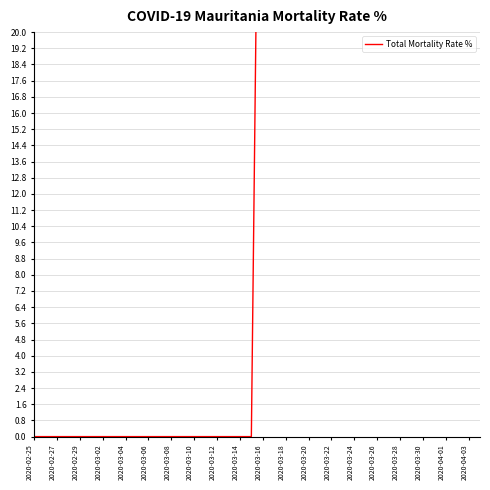

What is the difference between the maximum and minimum values?

554.5